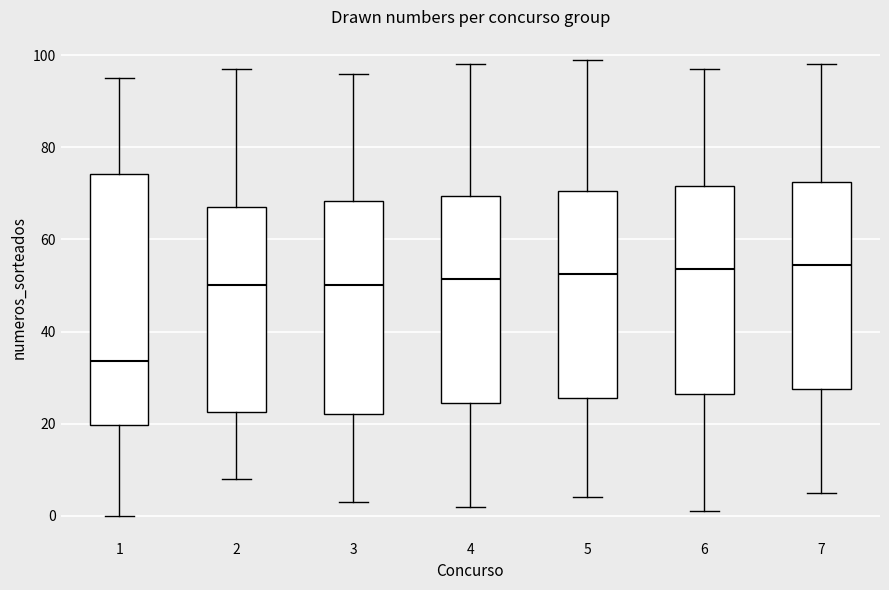

Reading left to right, read every box against the y-axis: the position of its median line, the range the box covers, and the ends of its whiskers. The values are not printed on the chart, so give them approximately, as read against the axis.

1: median 34, box 20 to 74, whiskers 0 to 96
2: median 50, box 22 to 68, whiskers 8 to 98
3: median 50, box 22 to 68, whiskers 4 to 96
4: median 52, box 24 to 70, whiskers 2 to 98
5: median 52, box 26 to 70, whiskers 4 to 100
6: median 54, box 26 to 72, whiskers 2 to 98
7: median 54, box 28 to 72, whiskers 6 to 98